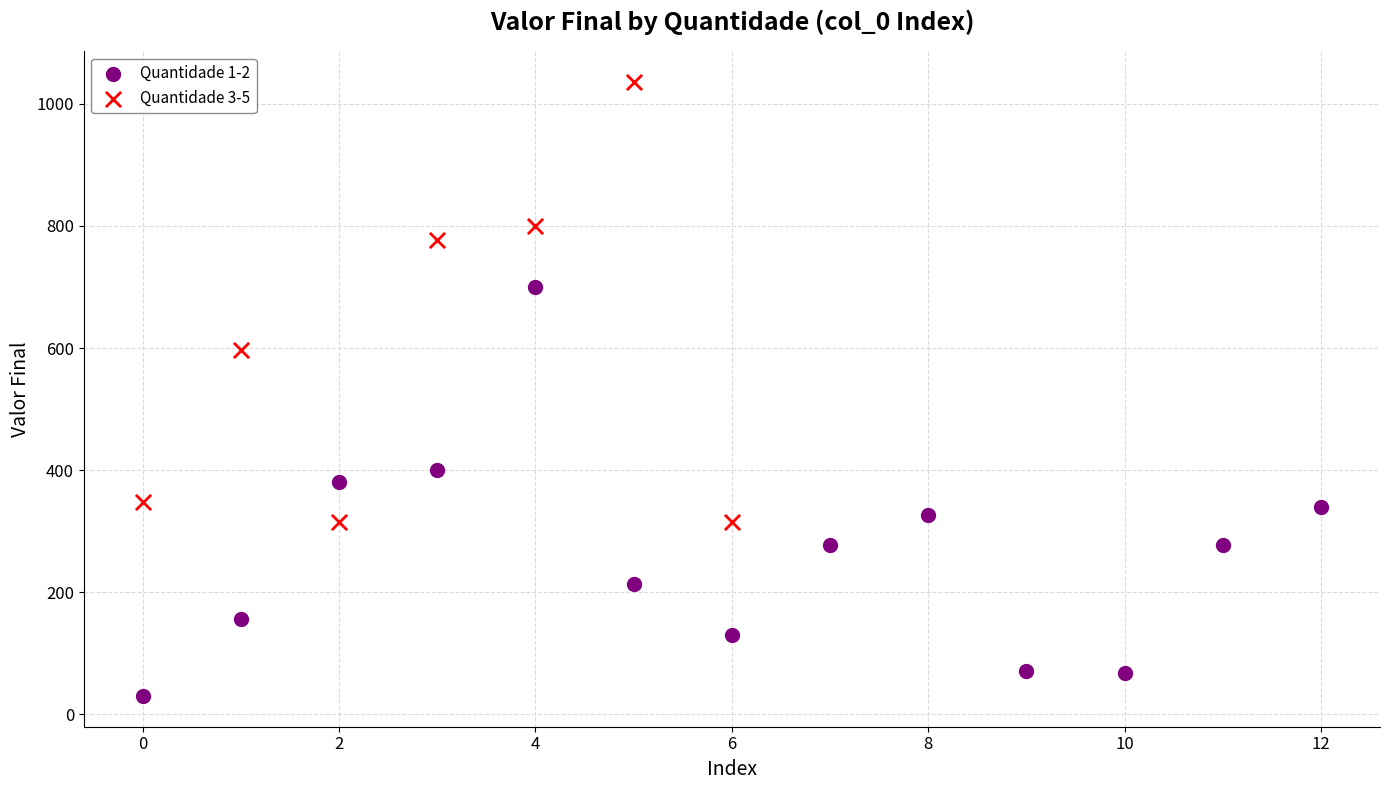

Which series contains the highest Y value?

Quantidade 3-5